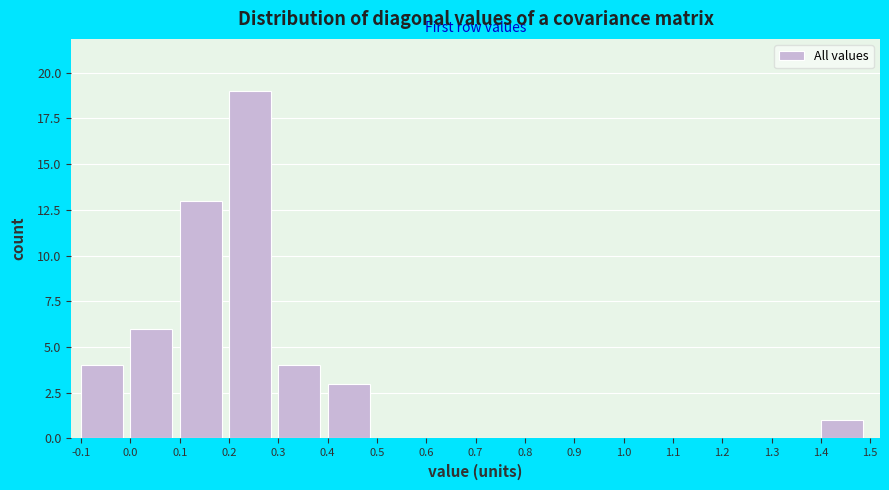

What is the height of the bar covering 0.2 to 0.3 on the x-axis? The values are not printed on the chart, so give them approximately, as read against the axis.

19